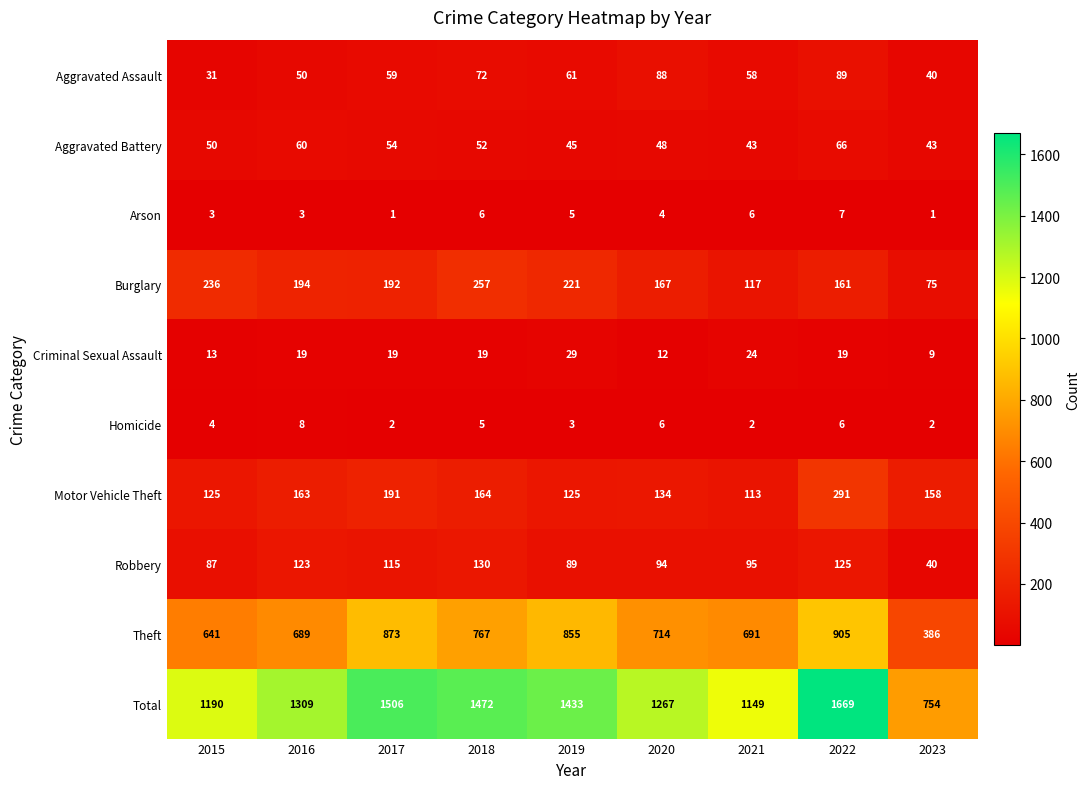

How many data points does each series have?

9